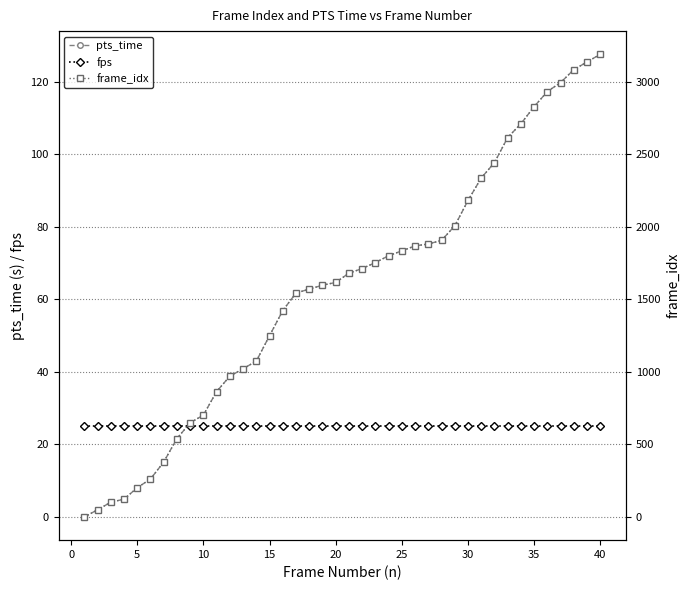

True or false: fps has more than 0 interior local peaks.

False